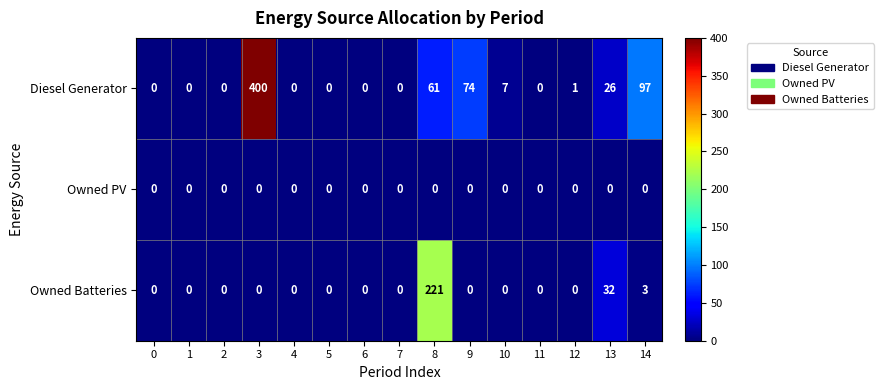

List the series in order of their overall mean, highest first.

Diesel Generator, Owned Batteries, Owned PV